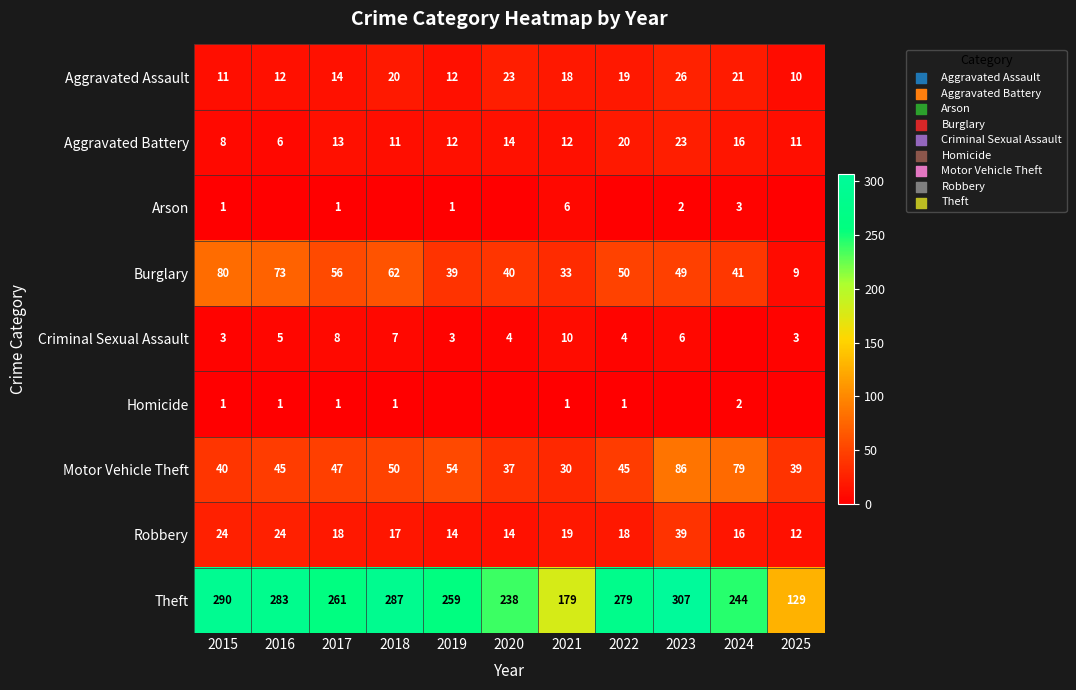

Which category has the highest value across all series?

2023